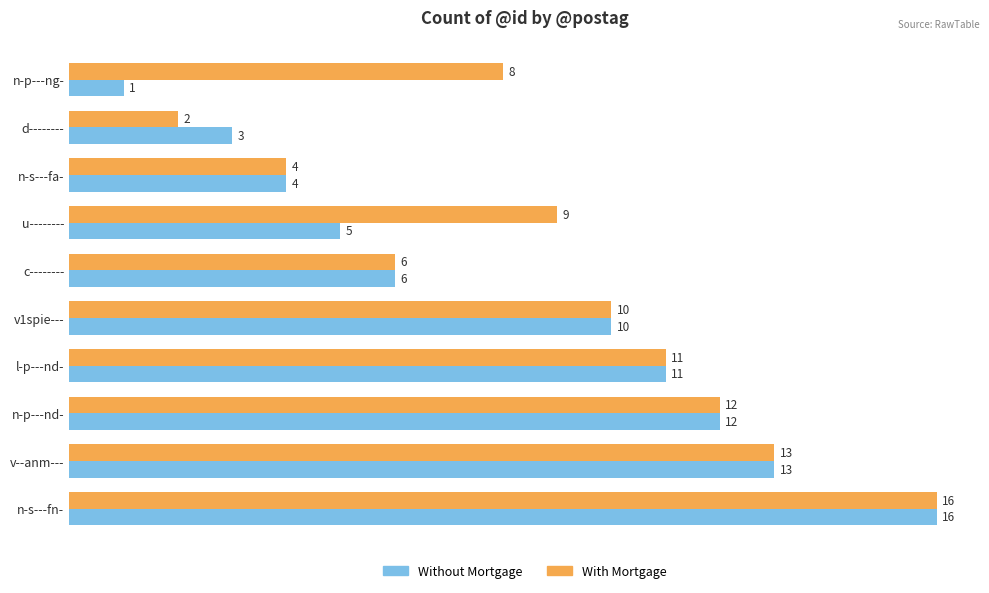

What is the difference between the second highest and minimum values in the Without Mortgage series?

12